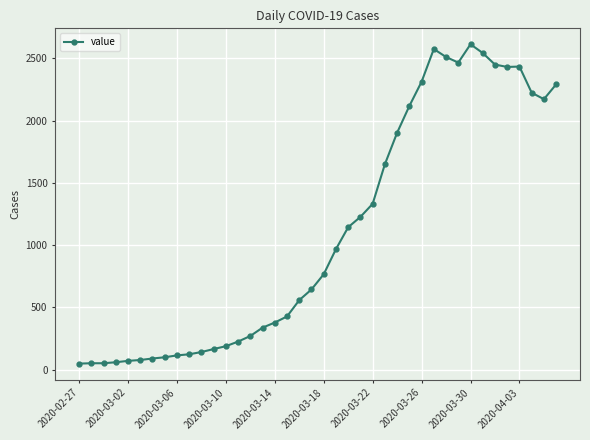

What is the average value?

1106